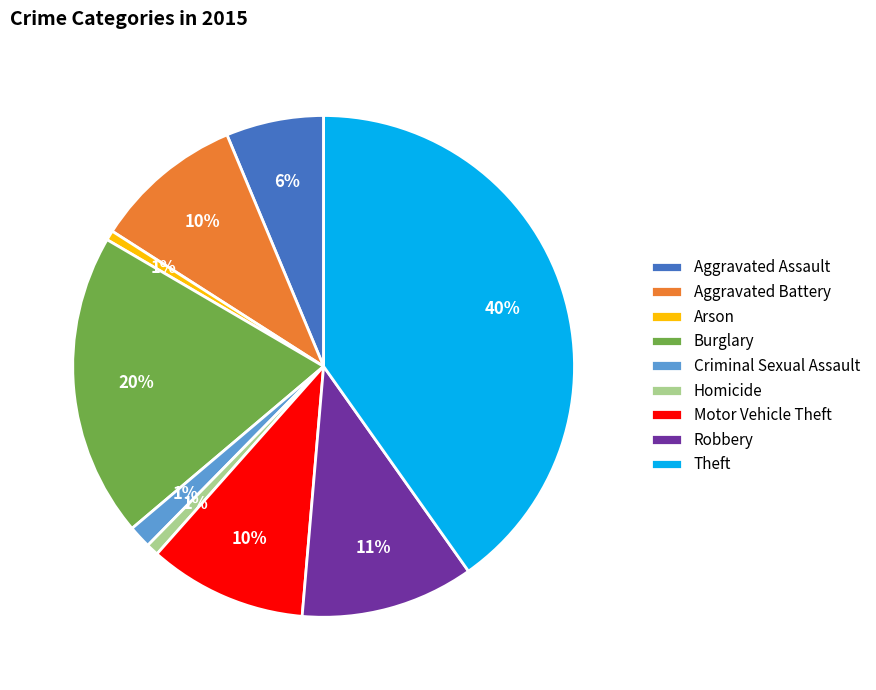

Between Arson and Motor Vehicle Theft, which is larger?

Motor Vehicle Theft